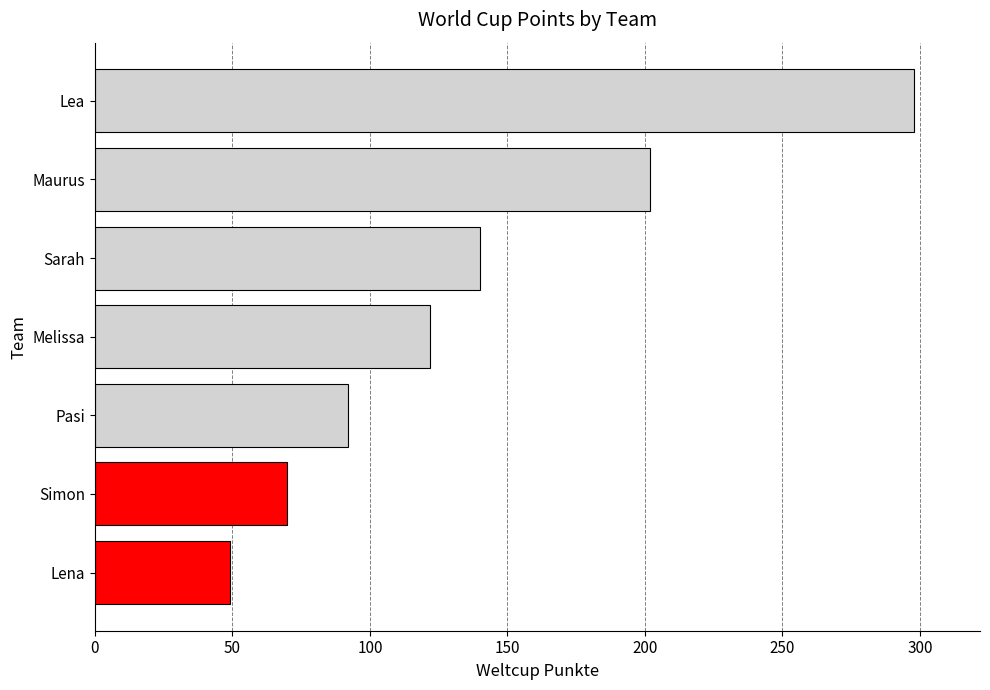

What is the maximum value shown in the chart?

298